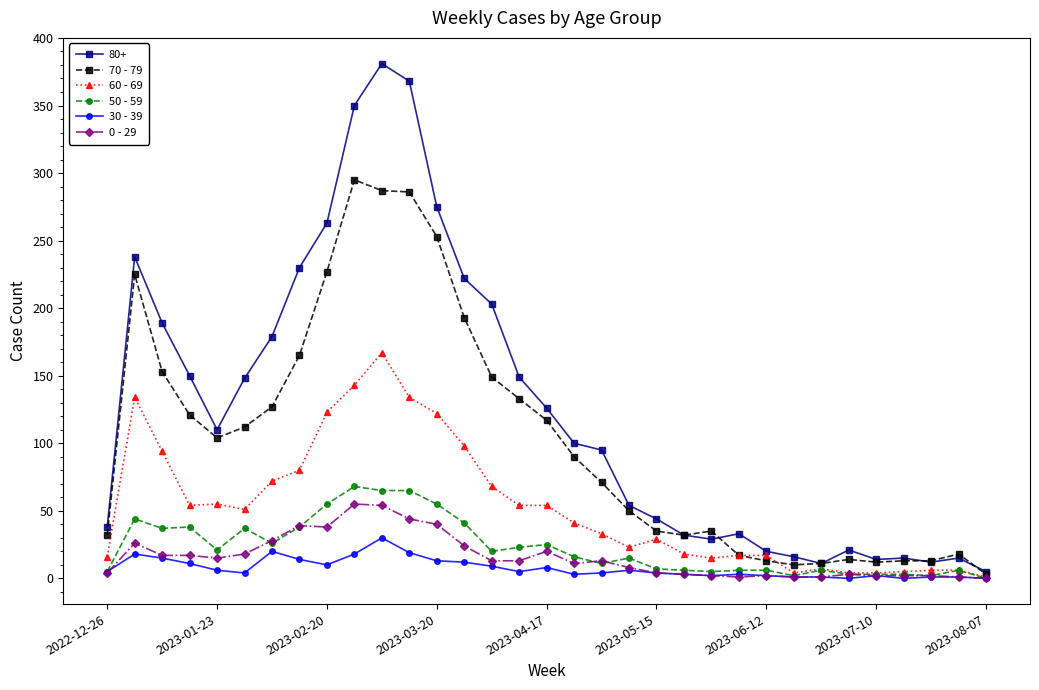

List the series in order of their peak value, highest first.

80+, 70 - 79, 60 - 69, 50 - 59, 0 - 29, 30 - 39